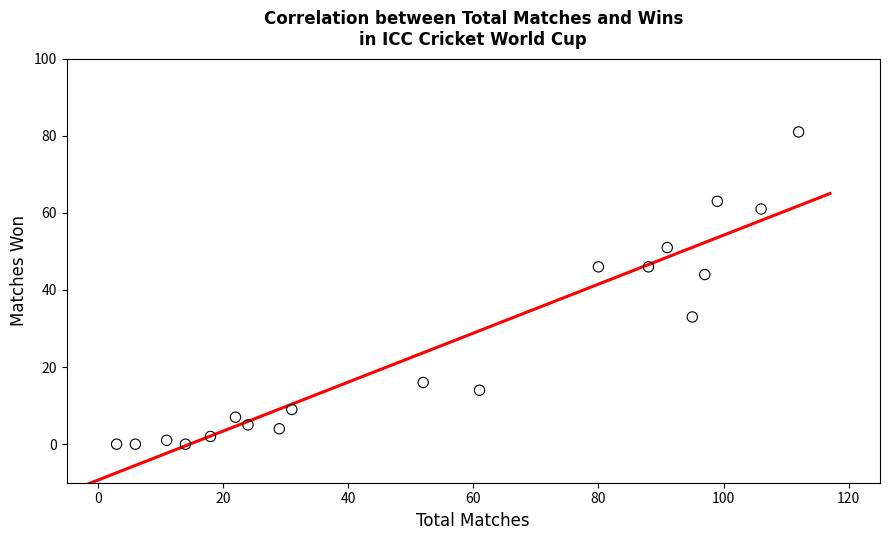

What is the range of Y values (max minus min)?

81